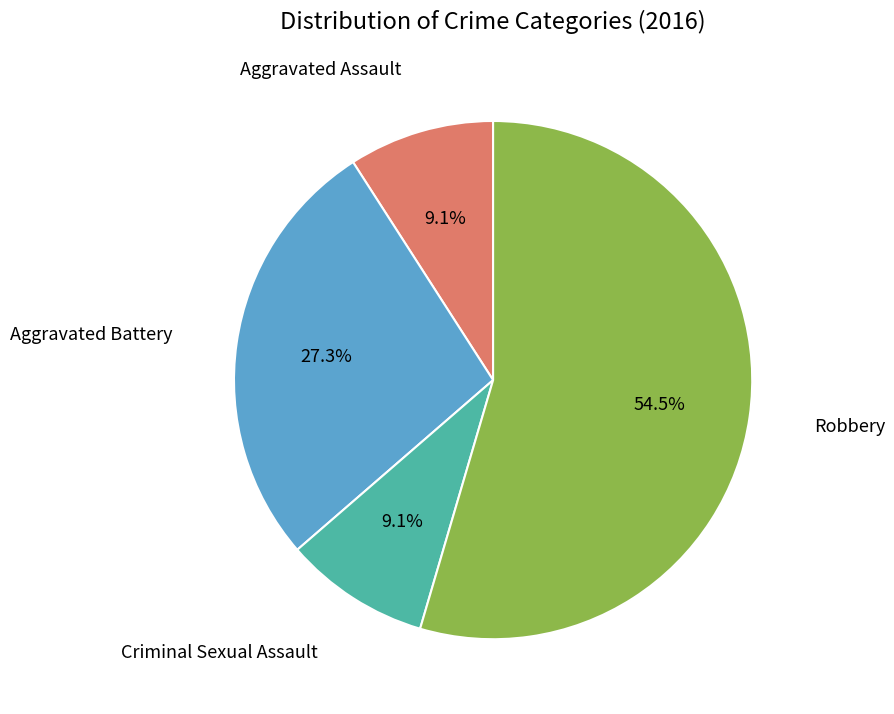

Does any single category account for the majority?

Yes